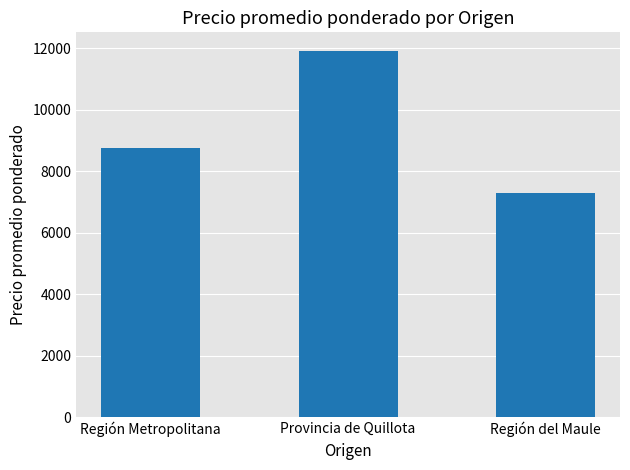

Rank the categories by value from highest to lowest.

Provincia de Quillota, Región Metropolitana, Región del Maule